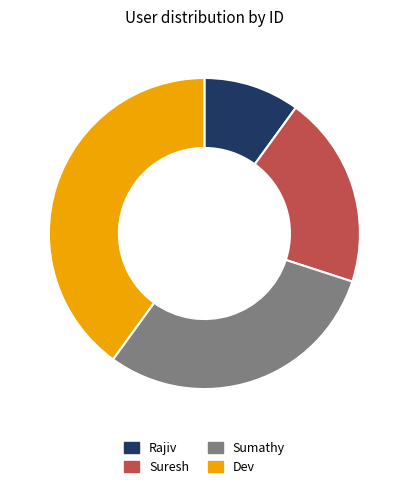

Is the sum of Dev and Sumathy greater than half?

Yes